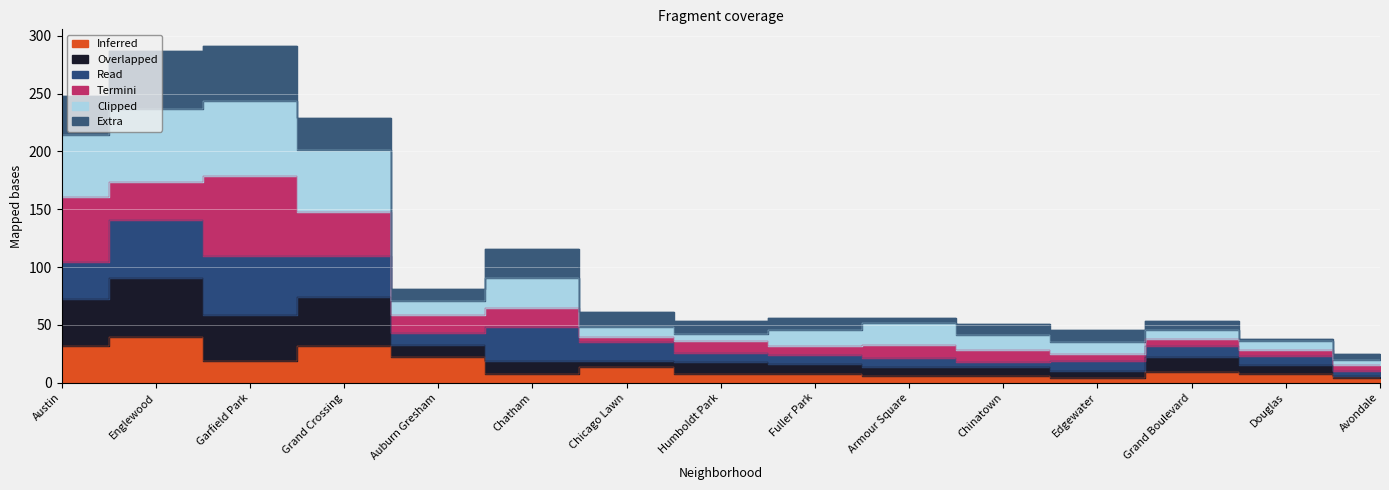

At which category does the chart reach its minimum across all series?

Edgewater